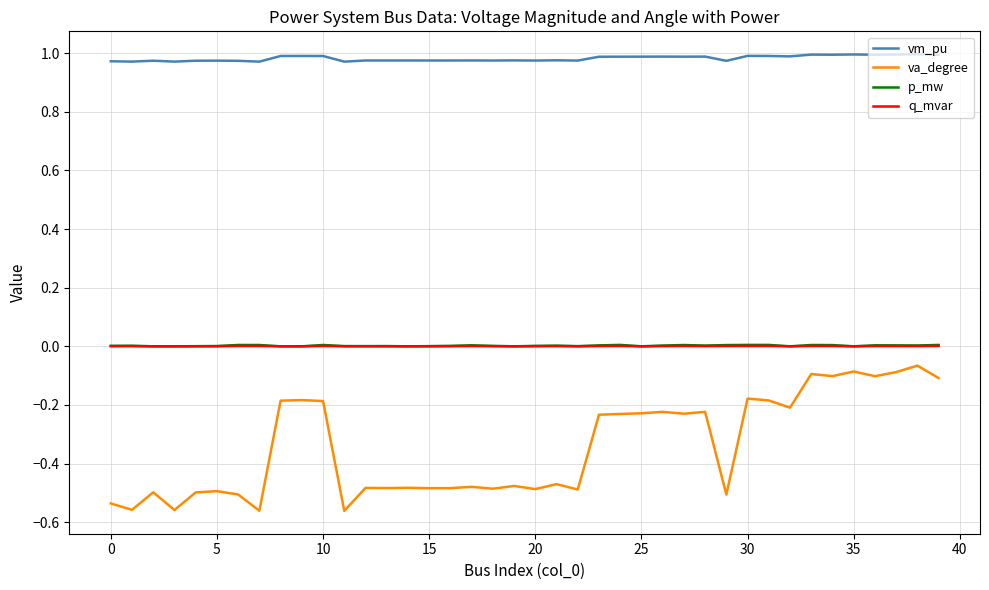

Which series has the largest total across all categories?

vm_pu